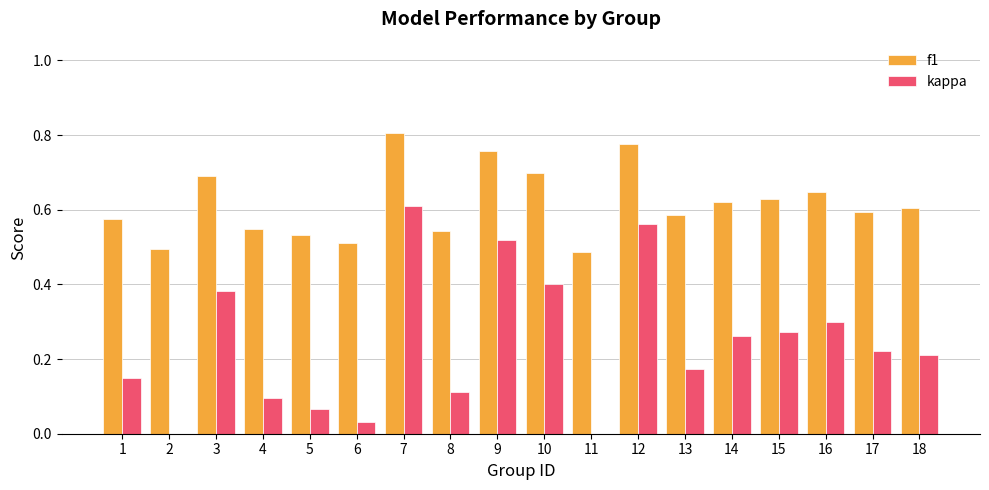

Is the value of f1 at 12 greater than the value of kappa at 9?

Yes